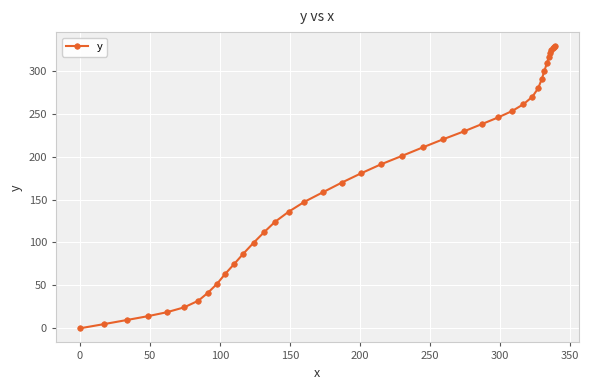

What is the value of the 40th point from the left?

328.5